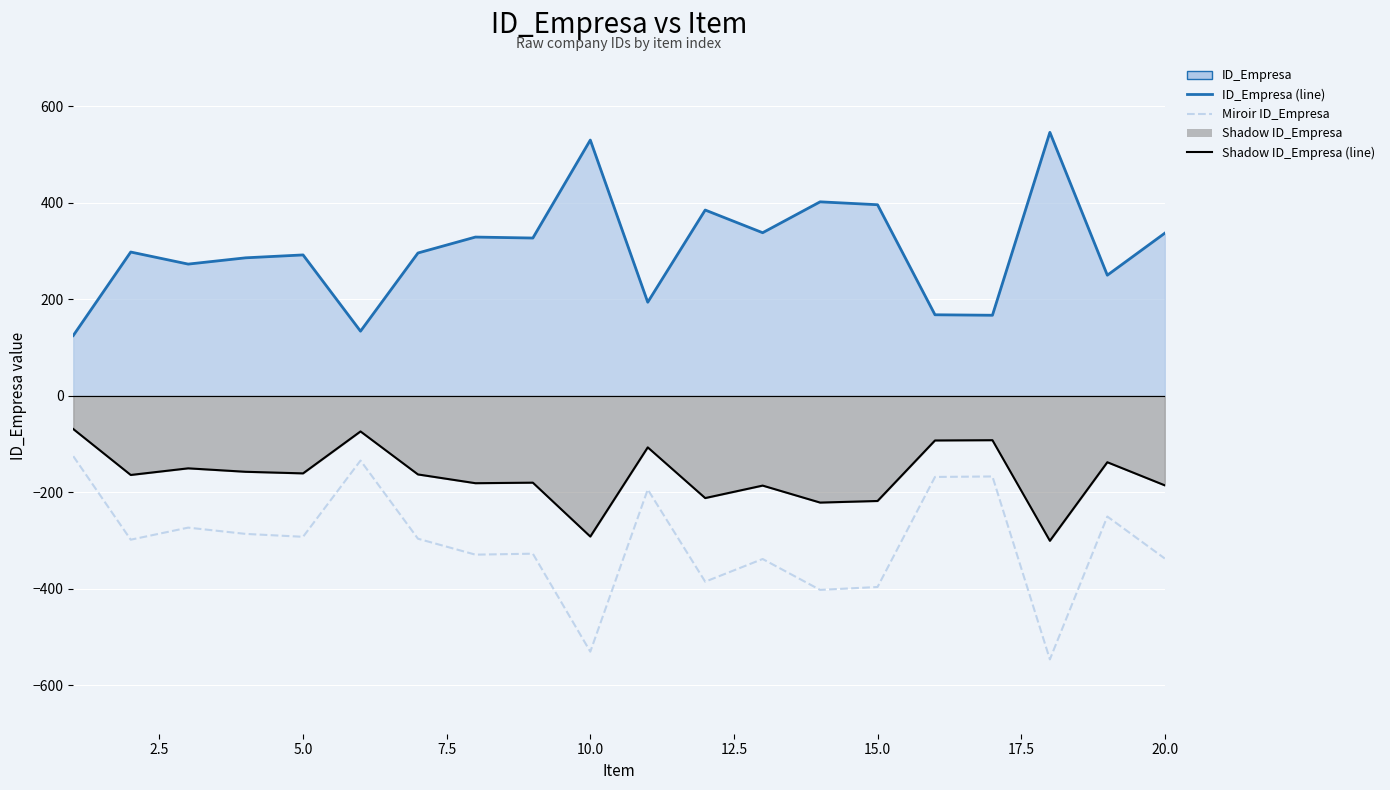

Reading left to right, transcribe all the data shown in this chart.

ID_Empresa (line): 125.0	298.0	273.0	286.0	292.0	134.0	296.0	329.0	327.0	530.0	194.0	385.0	338.0	402.0	396.0	168.0	167.0	546.0	250.0	337.0
Miroir ID_Empresa: -125.0	-298.0	-273.0	-286.0	-292.0	-134.0	-296.0	-329.0	-327.0	-530.0	-194.0	-385.0	-338.0	-402.0	-396.0	-168.0	-167.0	-546.0	-250.0	-337.0
Shadow ID_Empresa (line): -68.8	-163.9	-150.2	-157.3	-160.6	-73.7	-162.8	-181.0	-179.9	-291.5	-106.7	-211.8	-185.9	-221.1	-217.8	-92.4	-91.9	-300.3	-137.5	-185.4